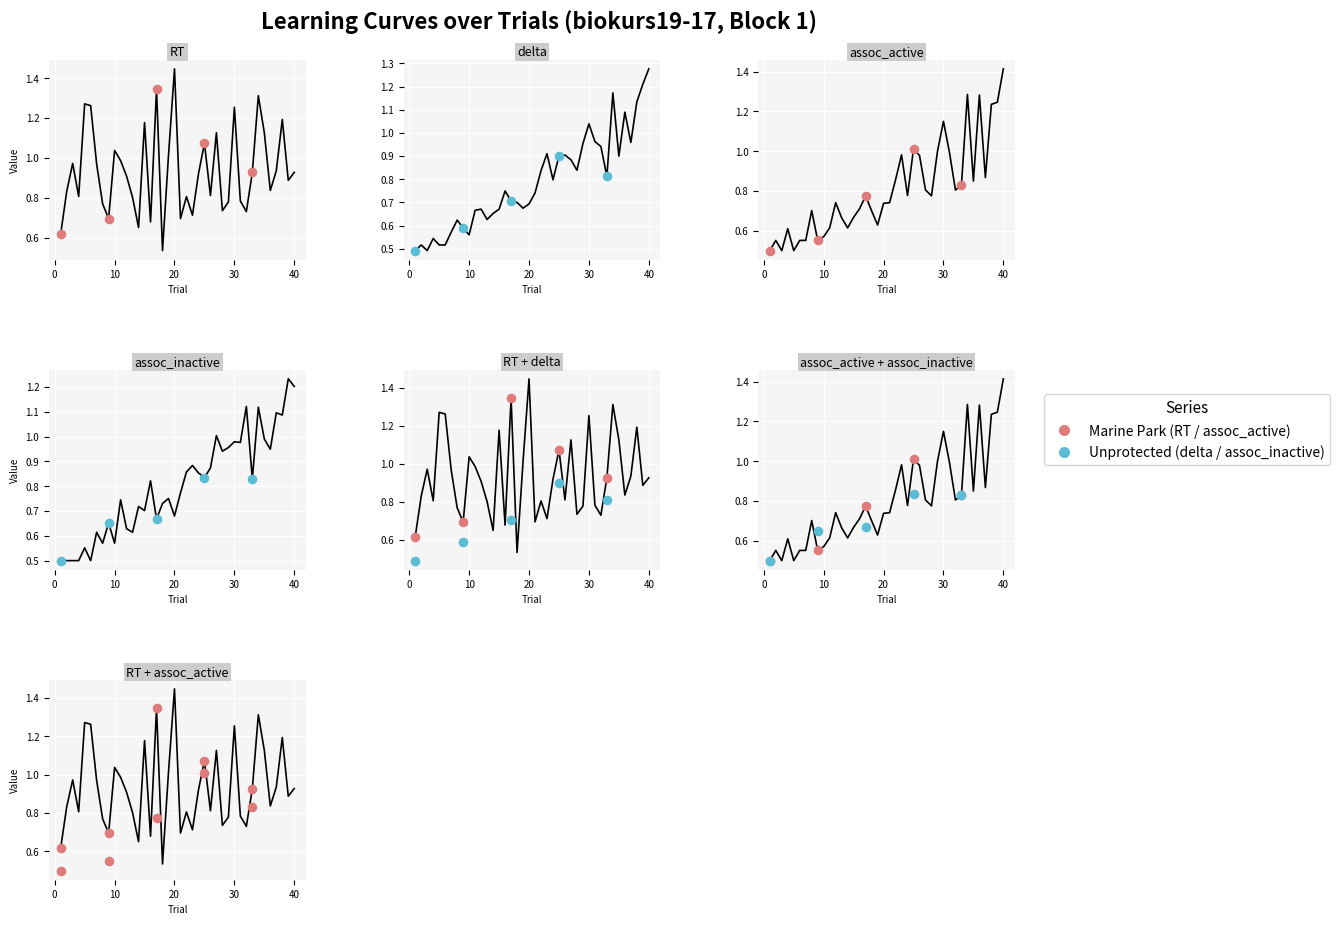

Which series reaches the minimum Y coordinate?

delta